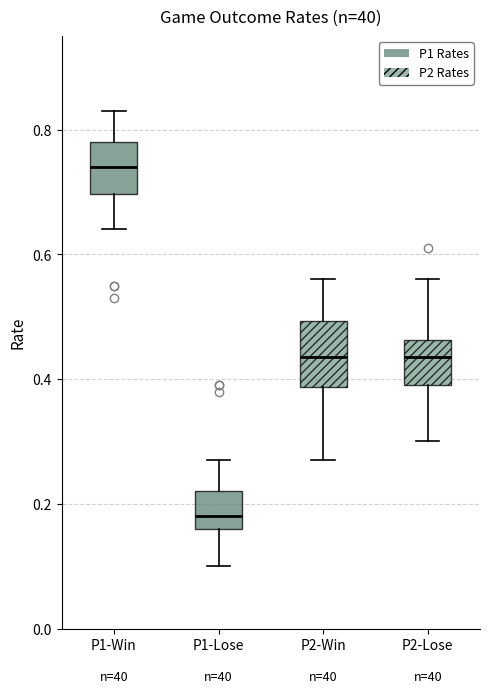

Reading left to right, transcribe this box plot: for each box, give where its median line is, the range the box spans, and where its two whiskers end, as read against the y-axis. The values are not printed on the chart, so give them approximately, as read against the axis.

P1-Win: median 0.74, box 0.70 to 0.78, whiskers 0.64 to 0.84
P1-Lose: median 0.18, box 0.16 to 0.22, whiskers 0.10 to 0.28
P2-Win: median 0.44, box 0.38 to 0.50, whiskers 0.28 to 0.56
P2-Lose: median 0.44, box 0.40 to 0.46, whiskers 0.30 to 0.56